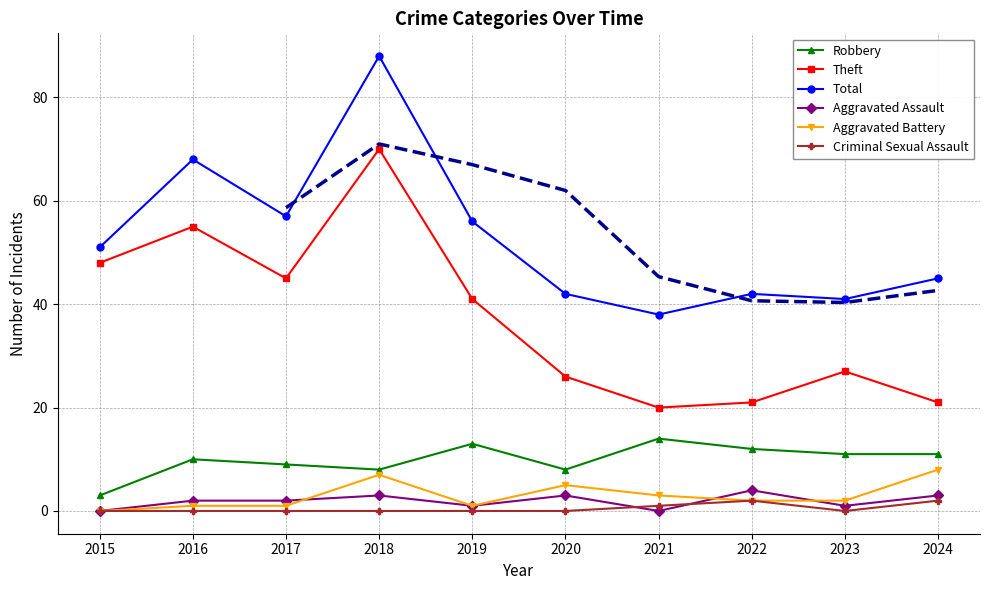

At which category is the sum across all series the highest?

2018